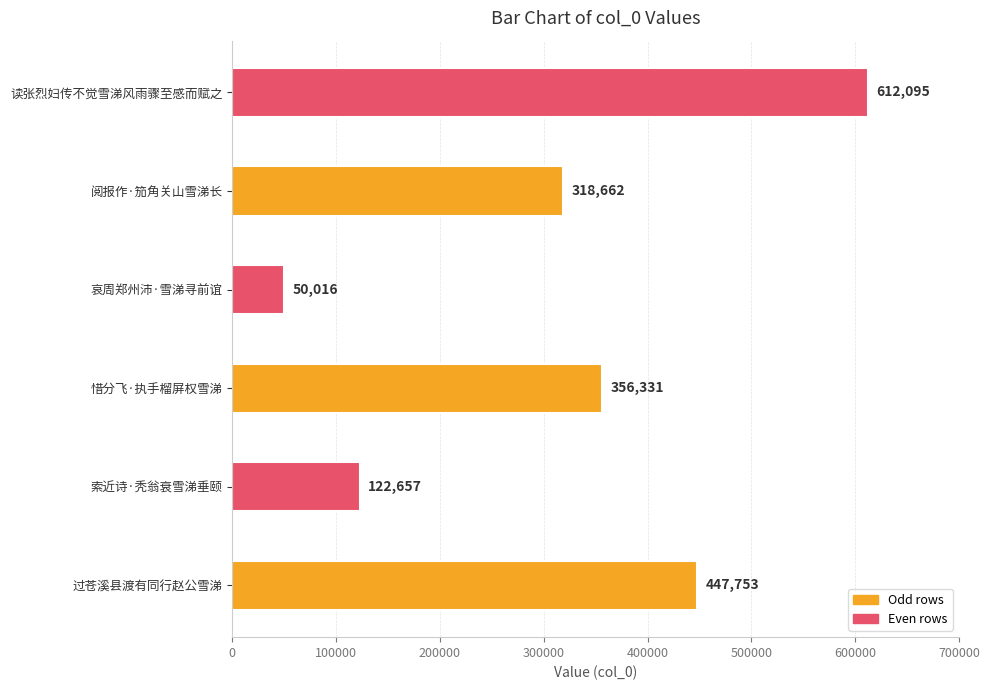

What is the sum of all values?

1907514